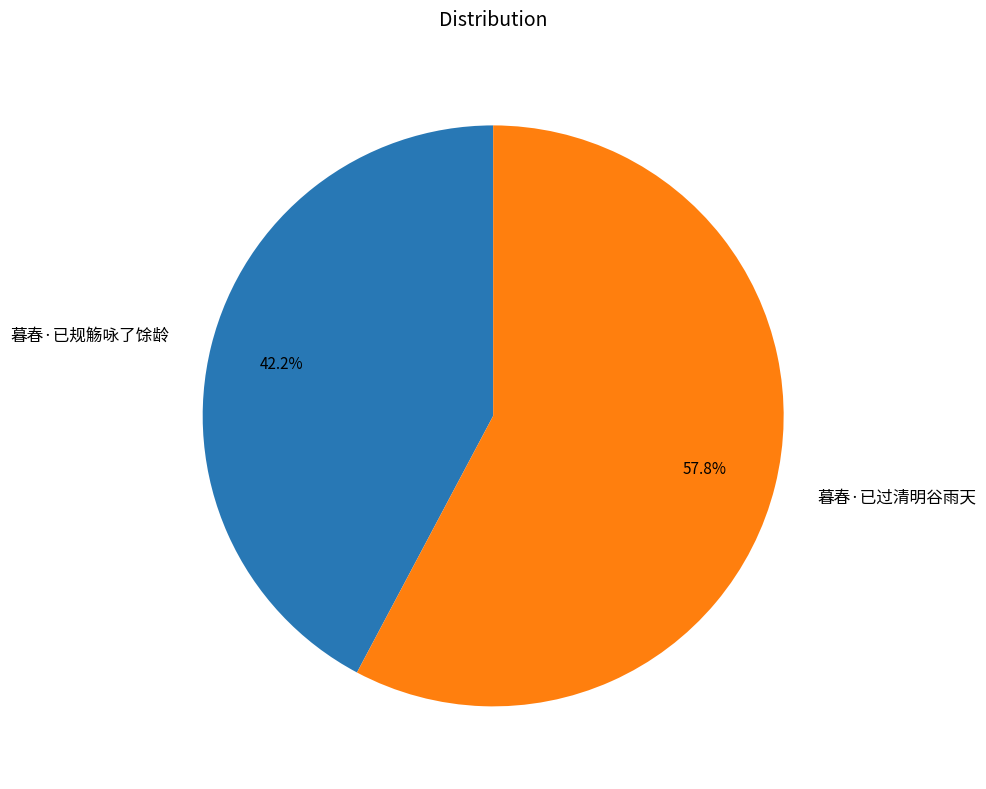

What percentage do 暮春·已规觞咏了馀龄 and 暮春·已过清明谷雨天 together represent?

100.0%